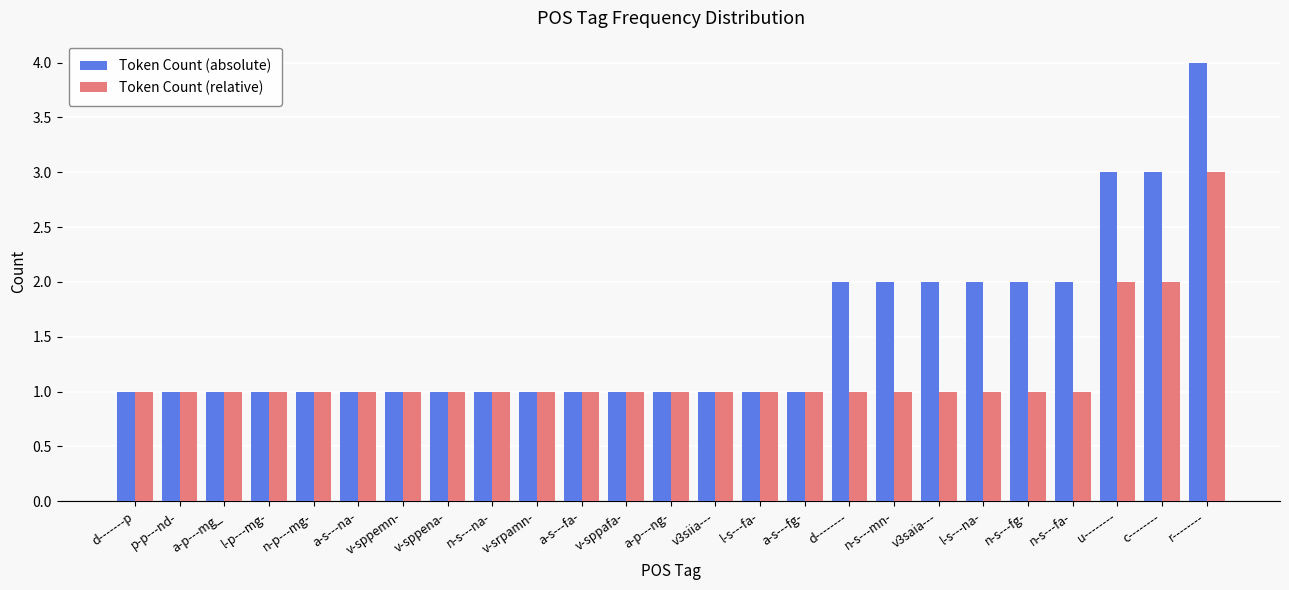

What is the maximum value shown in the chart?

4